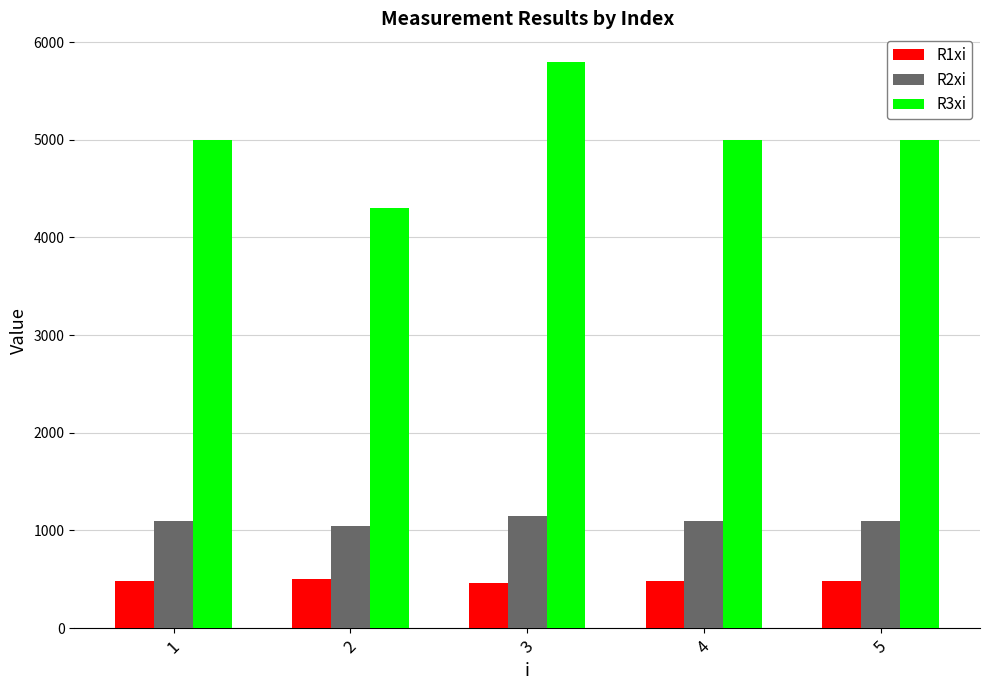

The value of R2xi at 3 is 1150. True or false?

True